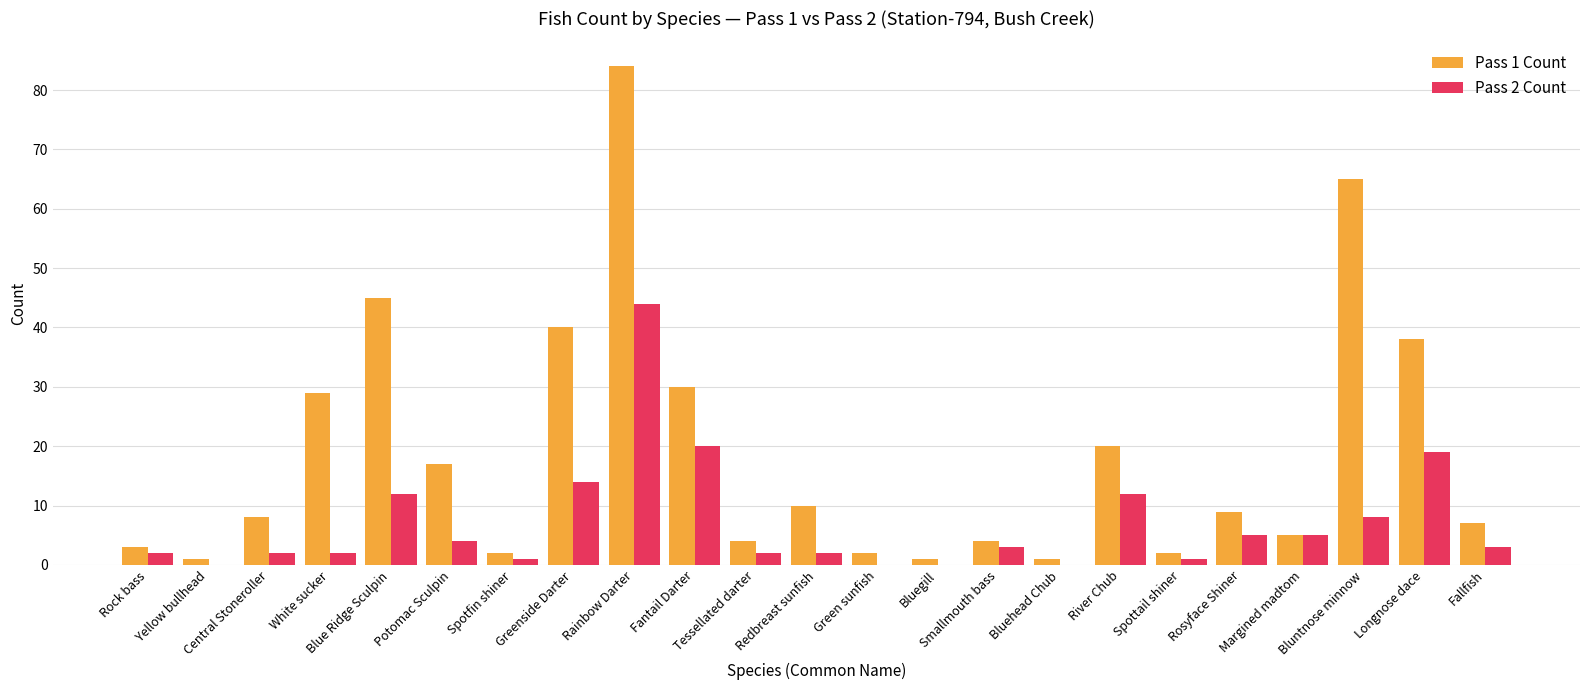

What is the spread (max minus min) of values at Green sunfish?

2